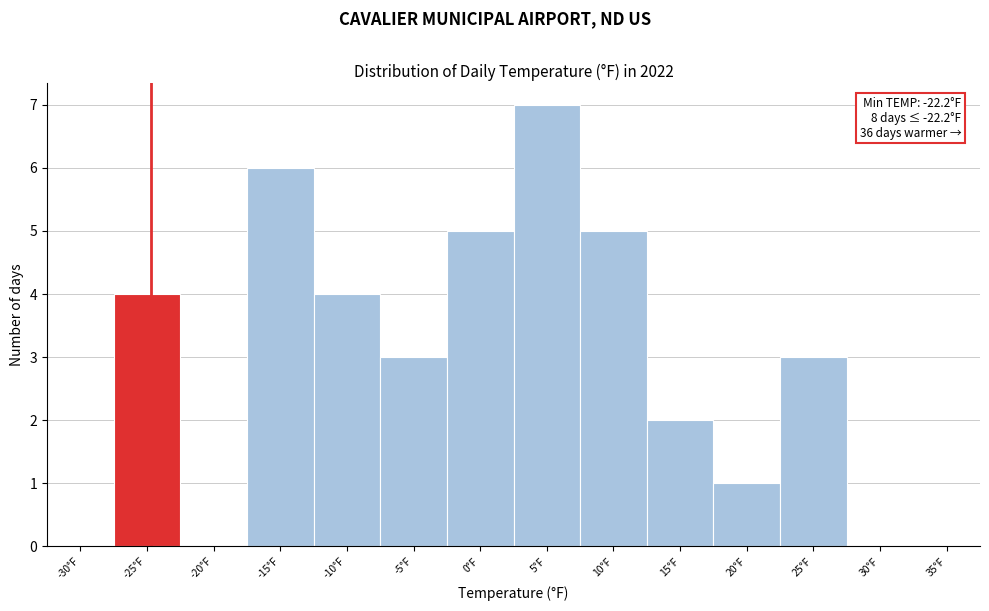

Reading left to right, transcribe all the data shown in this chart.

-30°F=0	-25°F=4	-20°F=0	-15°F=6	-10°F=4	-5°F=3	0°F=5	5°F=7	10°F=5	15°F=2	20°F=1	25°F=3	30°F=0	35°F=0